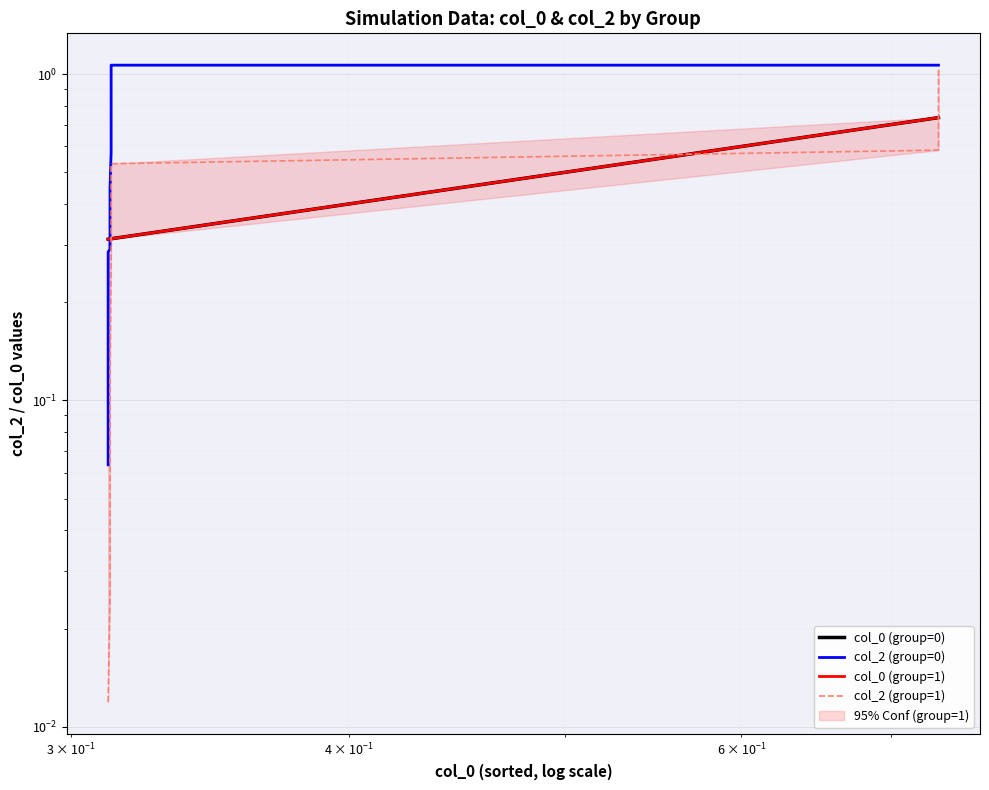

What is the lowest value of the col_2 (group=0) series?

0.1